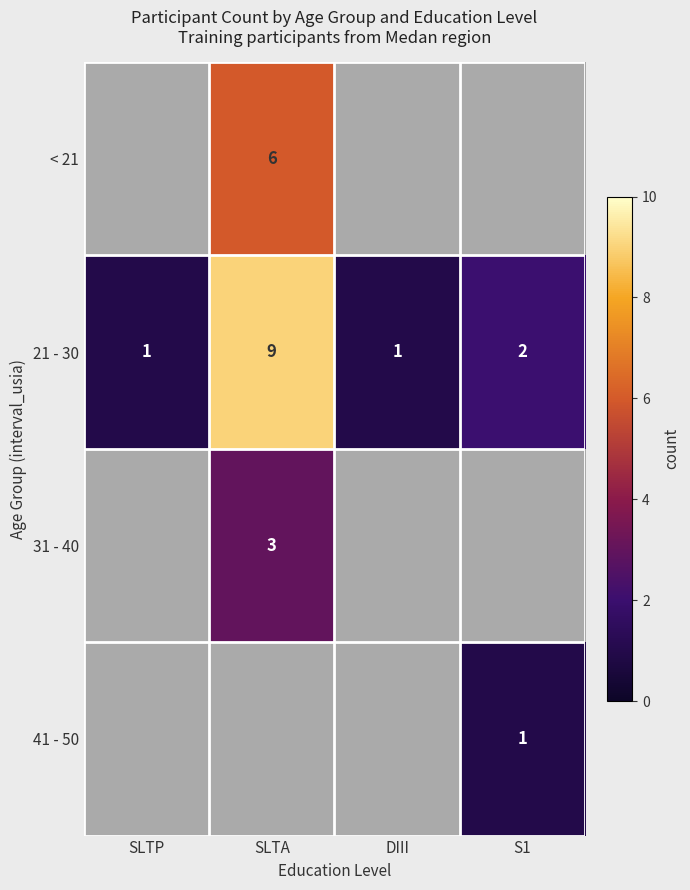

The value of 31 - 40 at SLTA is 3. True or false?

True